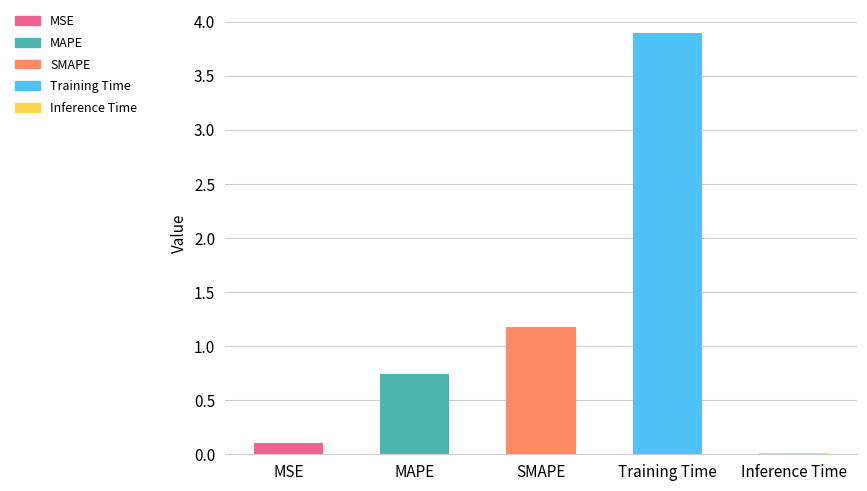

What is the difference between the maximum and second lowest values?

3.8